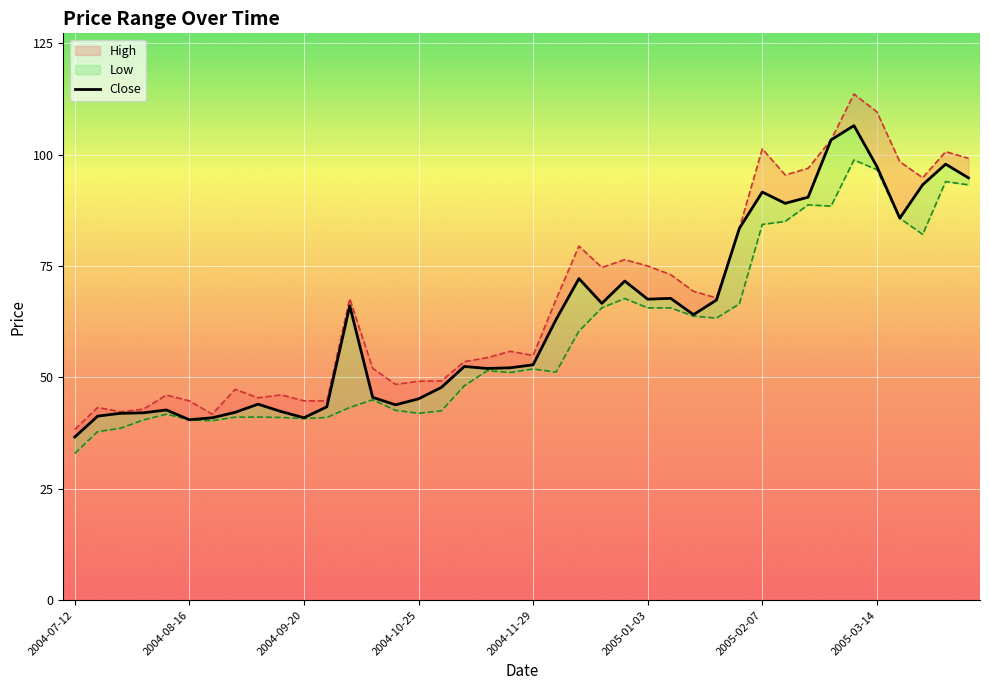

True or false: High and Low intersect in this chart.

False